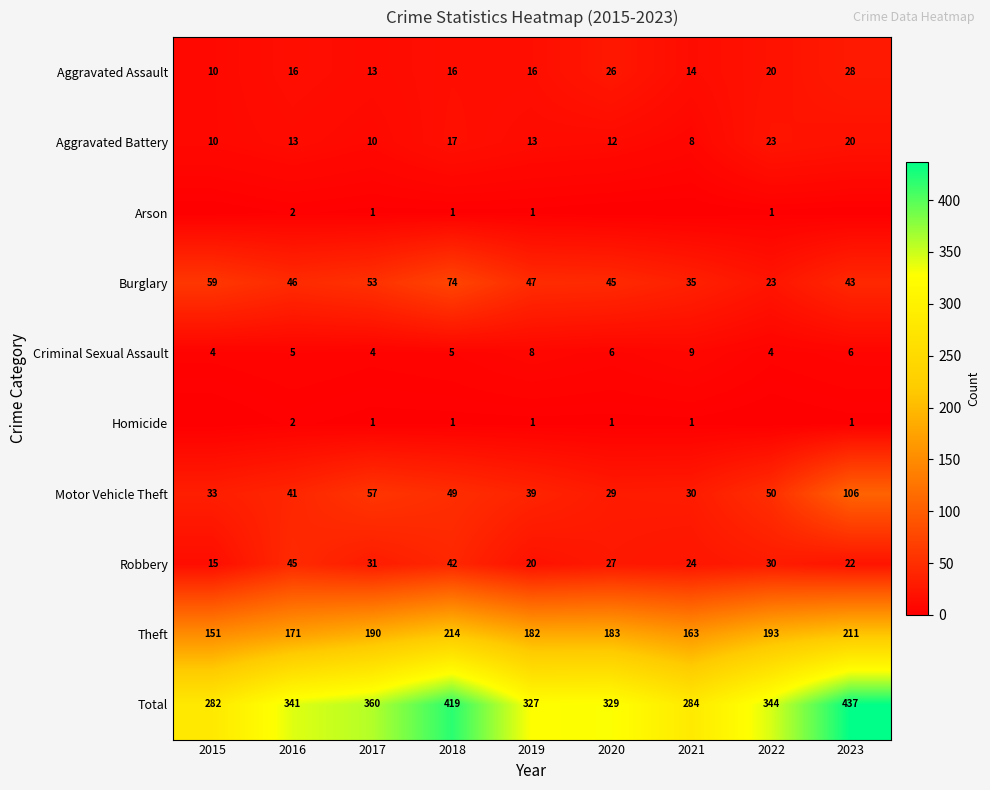

Is the value of Aggravated Battery at 2017 greater than the value of Aggravated Assault at 2023?

No